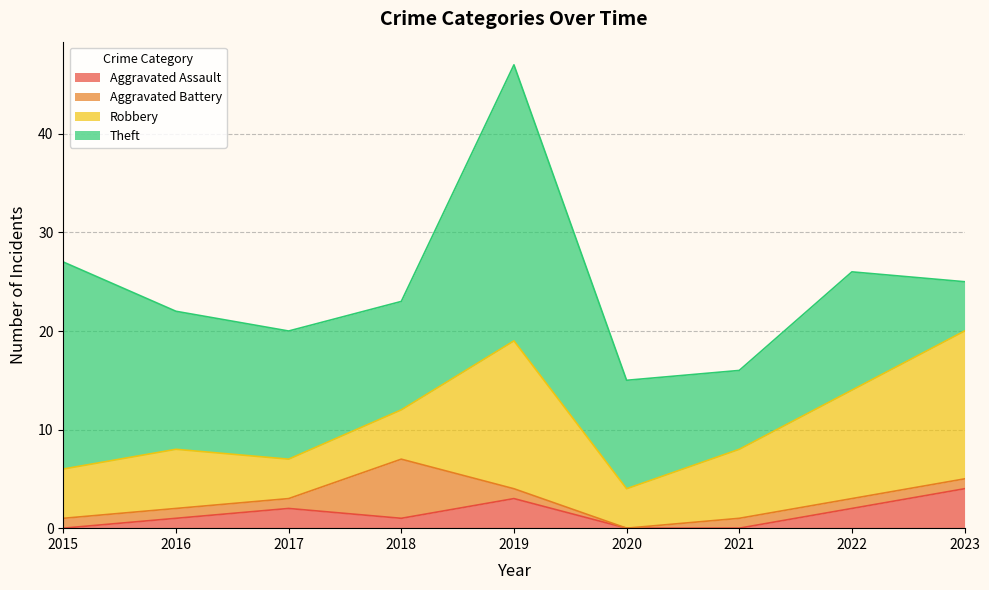

Reading left to right, extract all data points from this chart.

Aggravated Assault: 0	1	2	1	3	0	0	2	4
Aggravated Battery: 1	1	1	6	1	0	1	1	1
Robbery: 5	6	4	5	15	4	7	11	15
Theft: 21	14	13	11	28	11	8	12	5